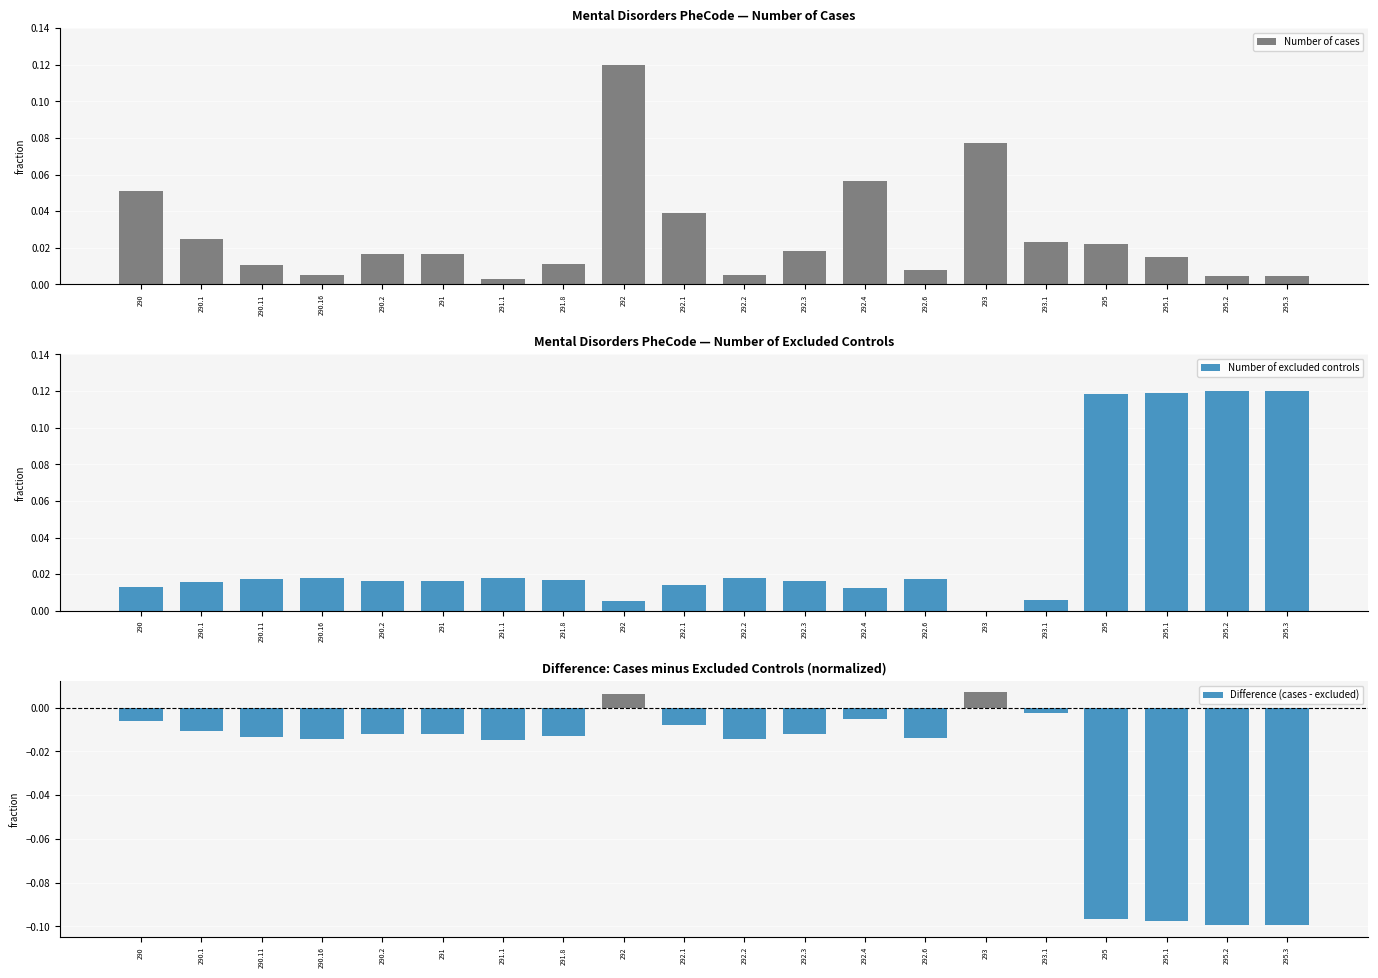

What is the label of the 18th bar from the right?

290.11